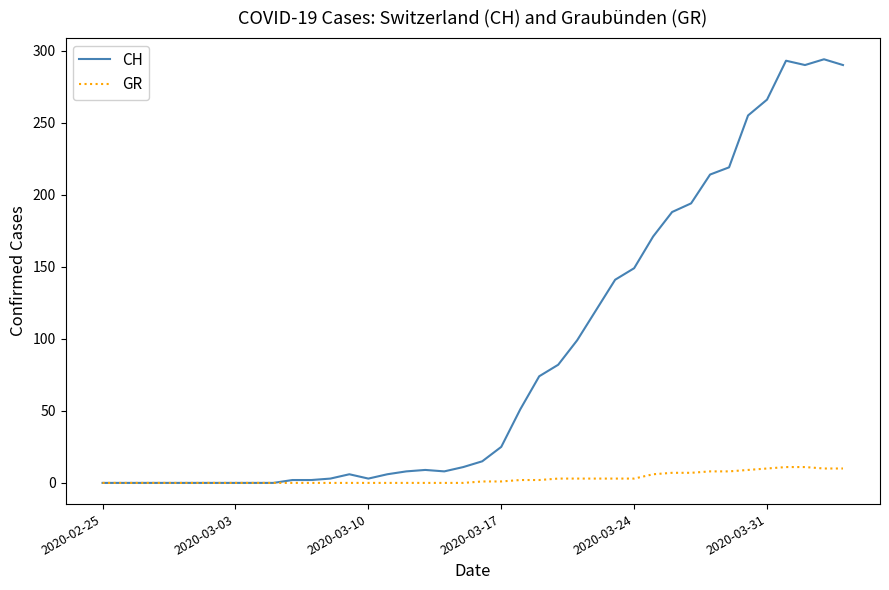

Which series has the largest total across all categories?

CH